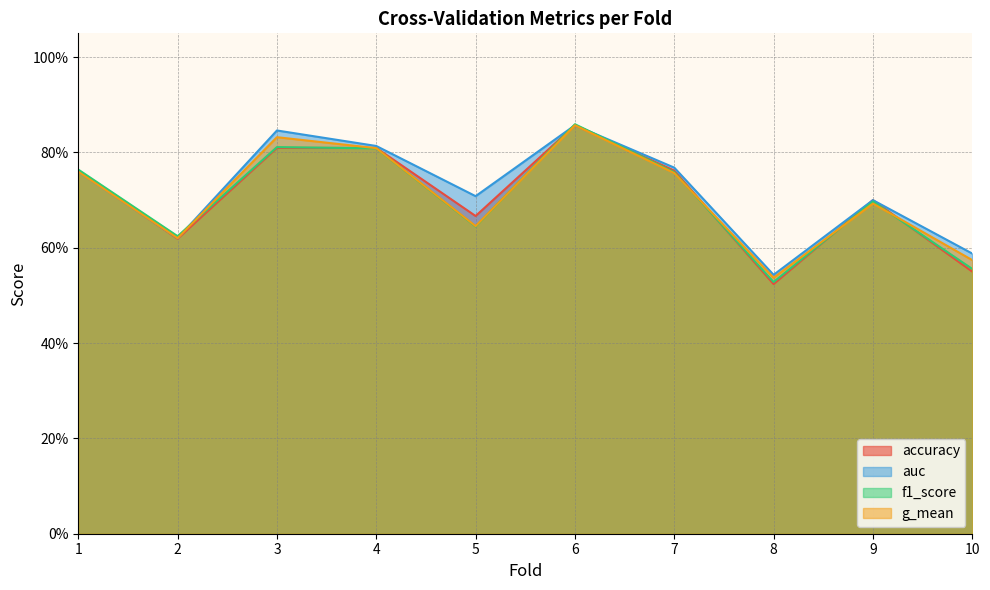

Which series ends up on top after the final intersection of accuracy and auc?

auc